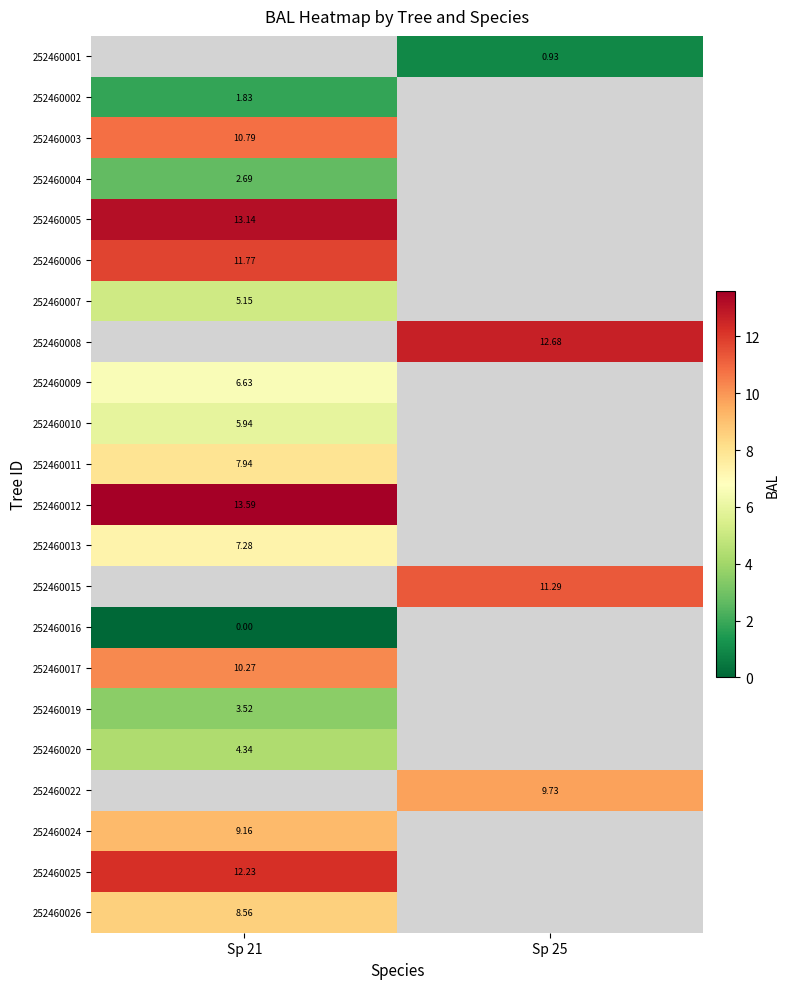

Is the value of 252460015 at Sp 25 greater than the value of 252460019 at Sp 21?

Yes